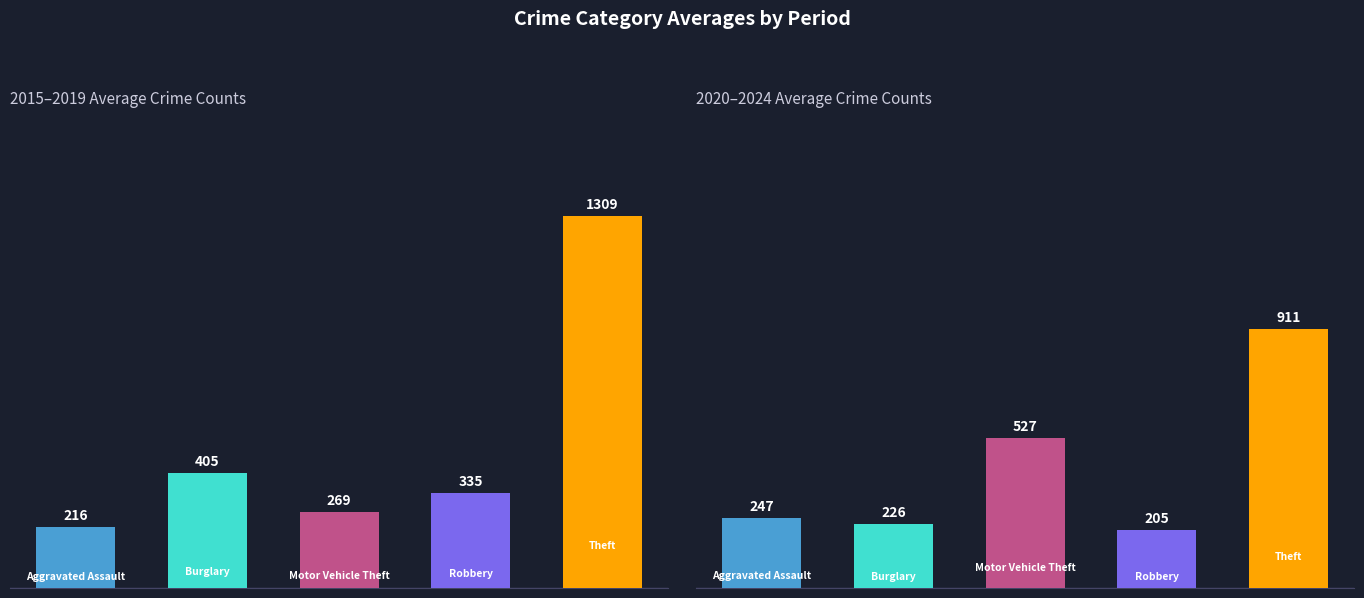

Are the bars horizontal?

No